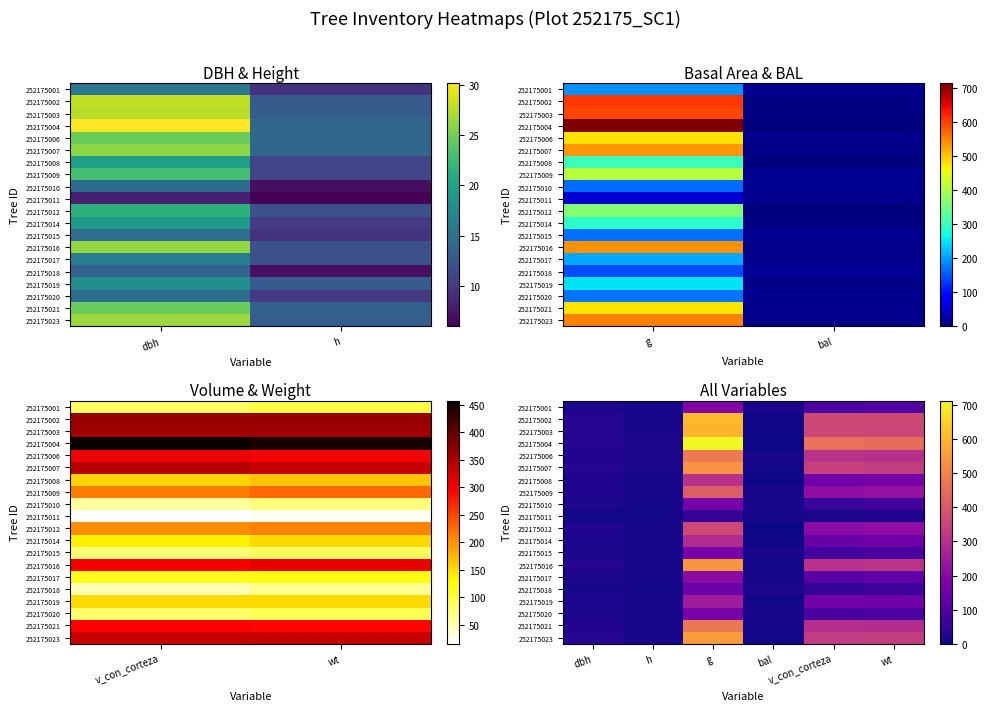

Read the 252175016 value at g.

539.1